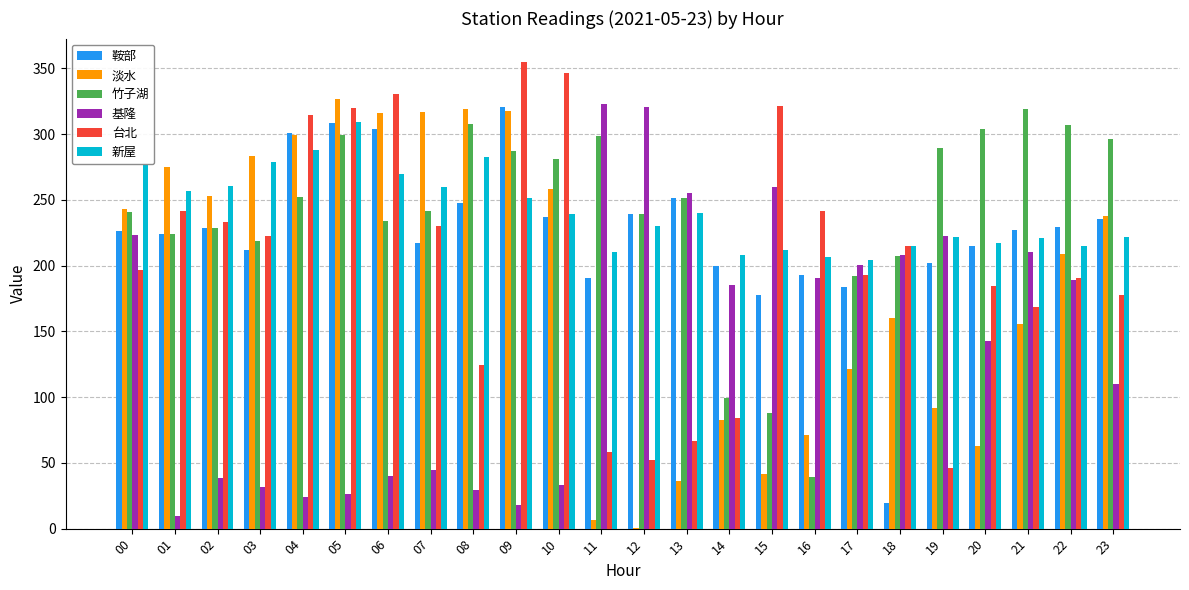

What is the total value across all series at 20?

1125.1